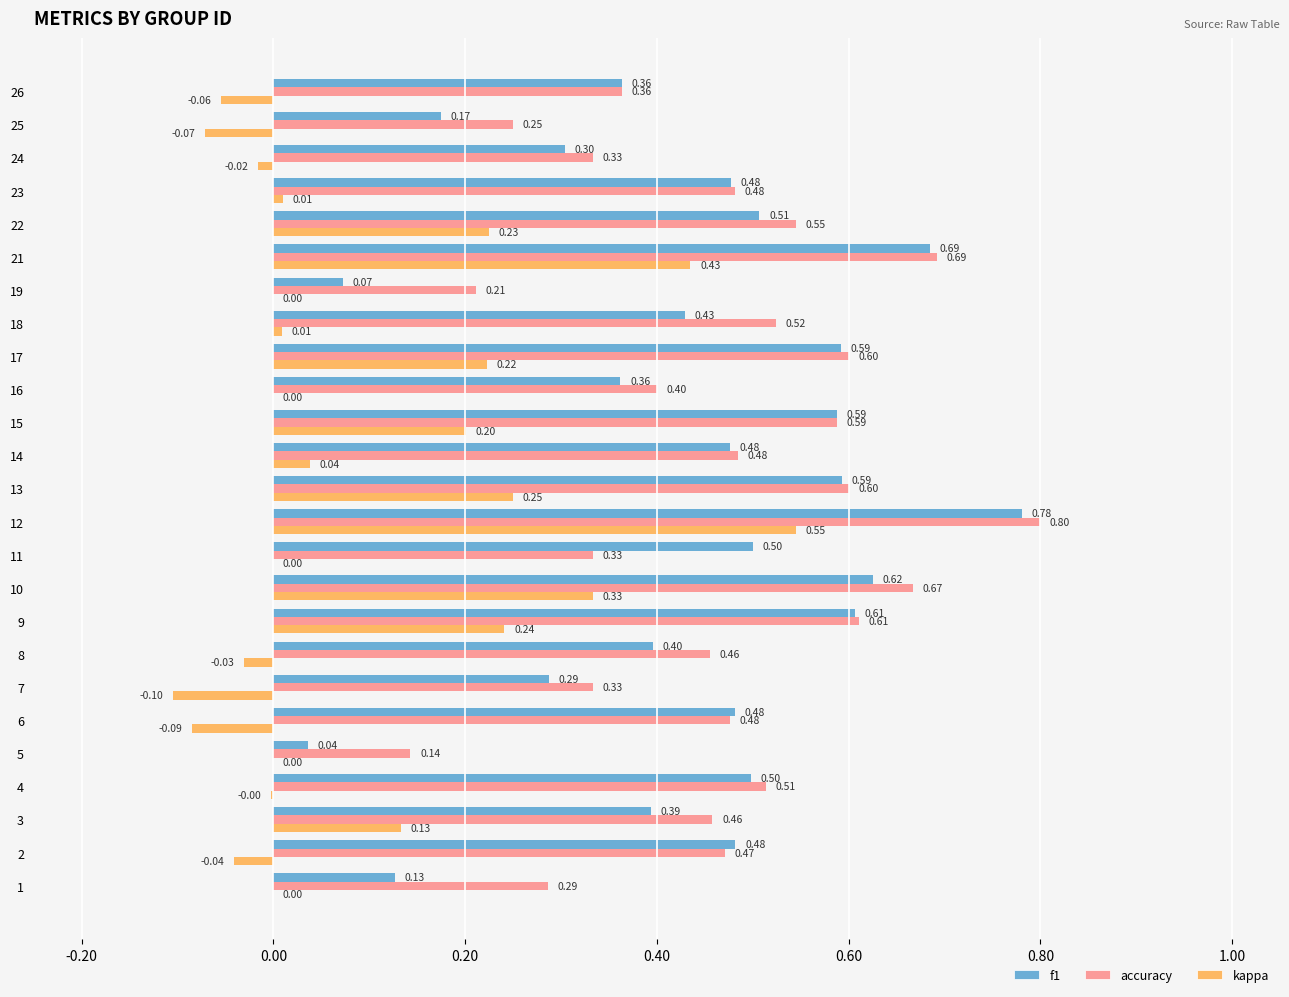

The value of kappa at 18 is 0.0. True or false?

True